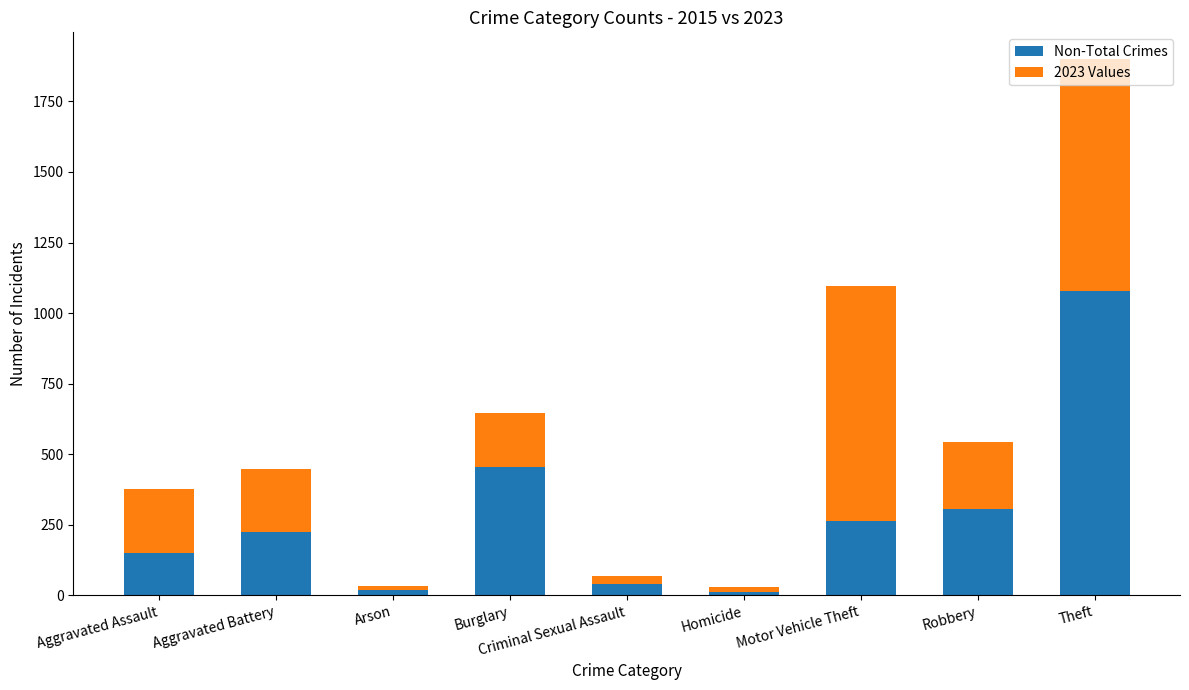

Where is Non-Total Crimes nearest to the value 545?

Burglary